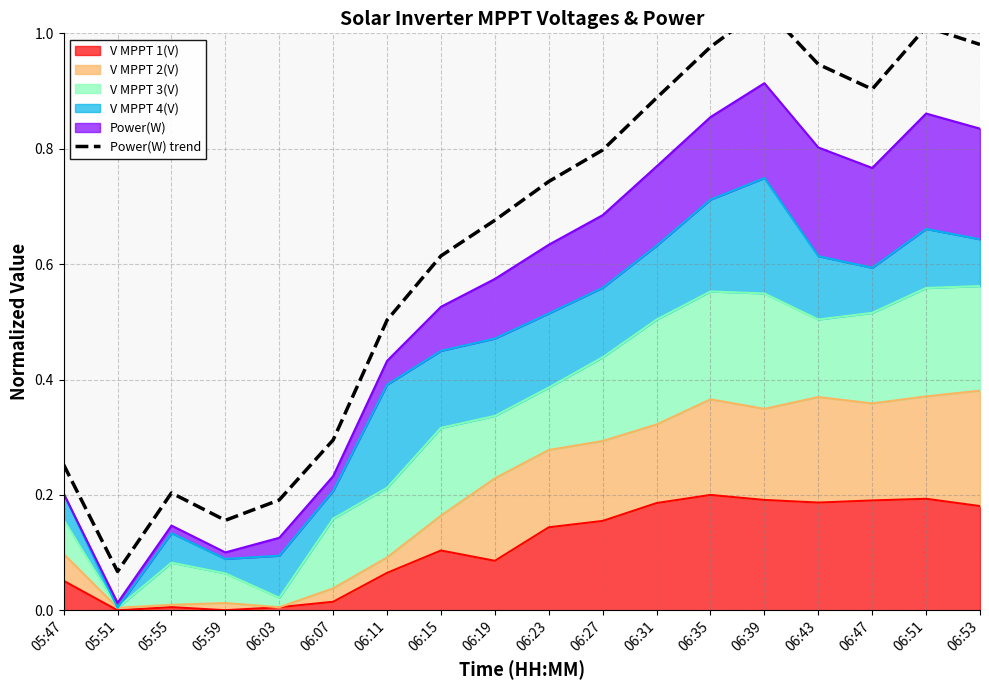

What is the label of the 6th point from the left?

06:07